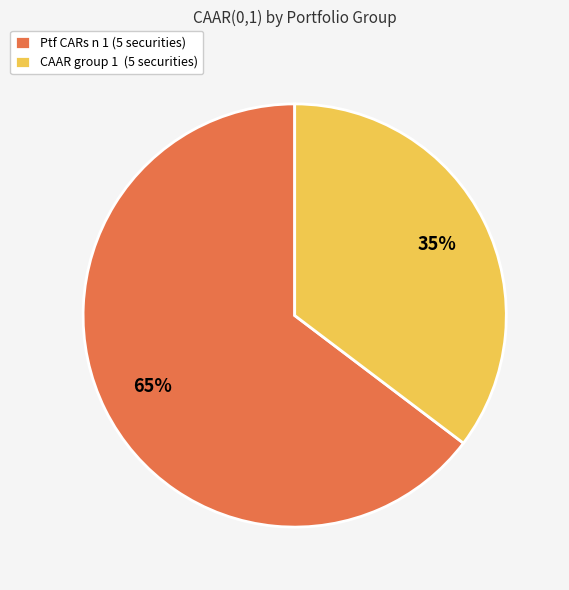

Which category has the smallest portion of the pie?

CAAR group 1 (5 securities)